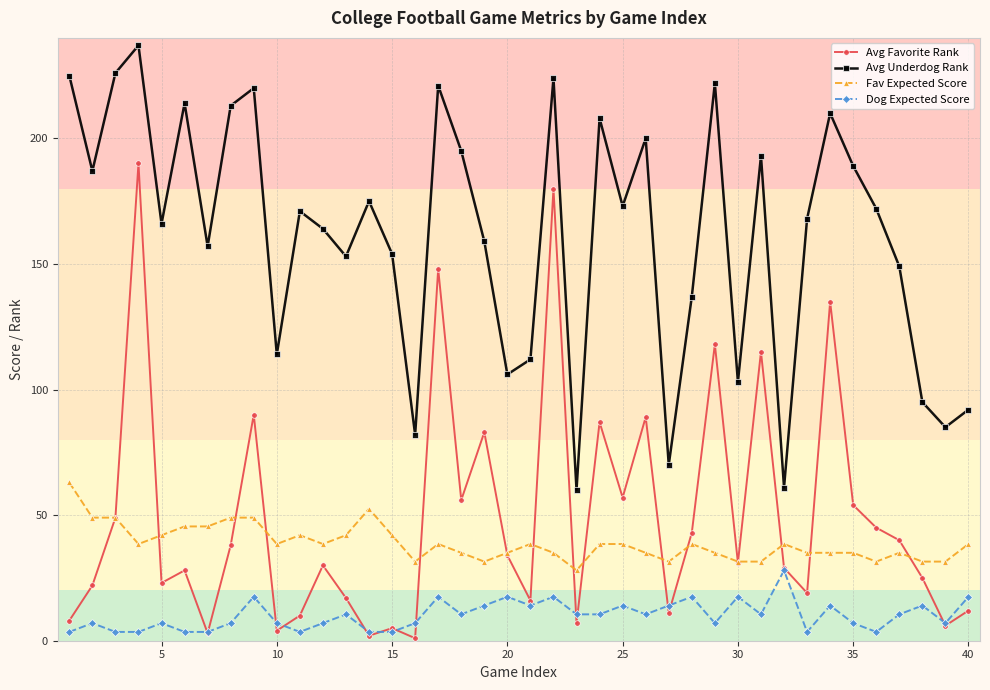

Which series has the largest total across all categories?

Avg Underdog Rank